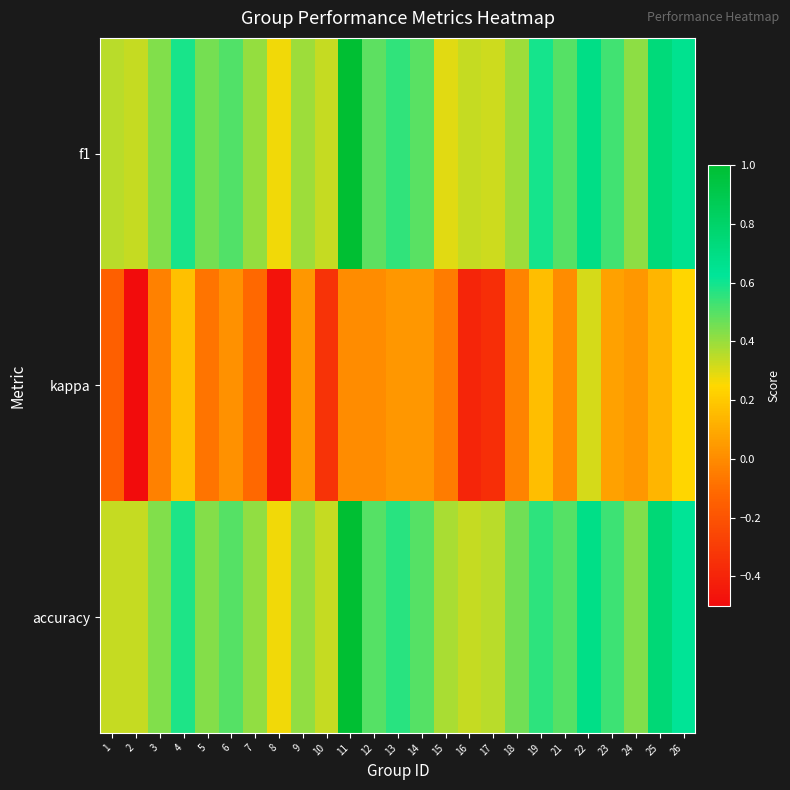

Reading right to left, list all the values displayed in this chart.

f1: 26=0.7	25=0.7	24=0.4	23=0.5	22=0.7	21=0.5	19=0.6	18=0.4	17=0.3	16=0.3	15=0.3	14=0.5	13=0.6	12=0.5	11=1.0	10=0.3	9=0.4	8=0.3	7=0.4	6=0.5	5=0.5	4=0.6	3=0.4	2=0.3	1=0.4
kappa: 26=0.2	25=0.1	24=0.0	23=0.1	22=0.3	21=0.0	19=0.2	18=-0.0	17=-0.4	16=-0.4	15=-0.1	14=0.0	13=0.0	12=0.0	11=0.0	10=-0.3	9=0.0	8=-0.5	7=-0.1	6=0.0	5=-0.1	4=0.2	3=-0.0	2=-0.5	1=-0.2
accuracy: 26=0.6	25=0.8	24=0.4	23=0.5	22=0.7	21=0.5	19=0.6	18=0.5	17=0.3	16=0.3	15=0.4	14=0.5	13=0.6	12=0.5	11=1.0	10=0.3	9=0.4	8=0.3	7=0.4	6=0.5	5=0.4	4=0.6	3=0.4	2=0.3	1=0.3